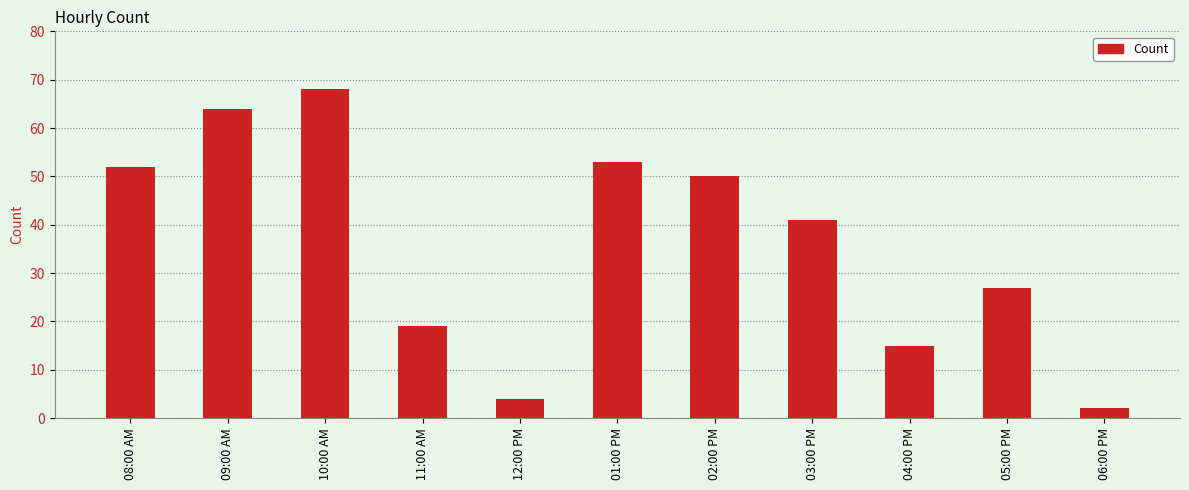

Between 12:00 PM and 11:00 AM, which is larger?

11:00 AM